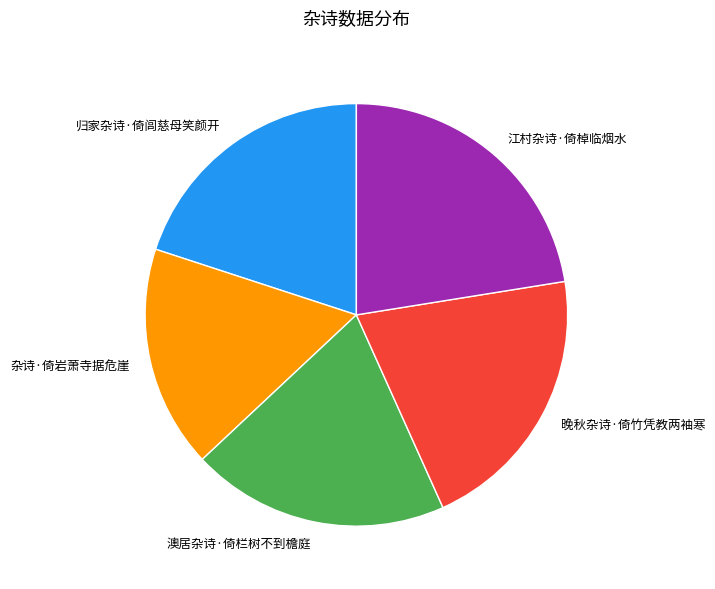

Which has a higher value, 澳居杂诗·倚栏树不到檐庭 or 江村杂诗·倚棹临烟水?

江村杂诗·倚棹临烟水